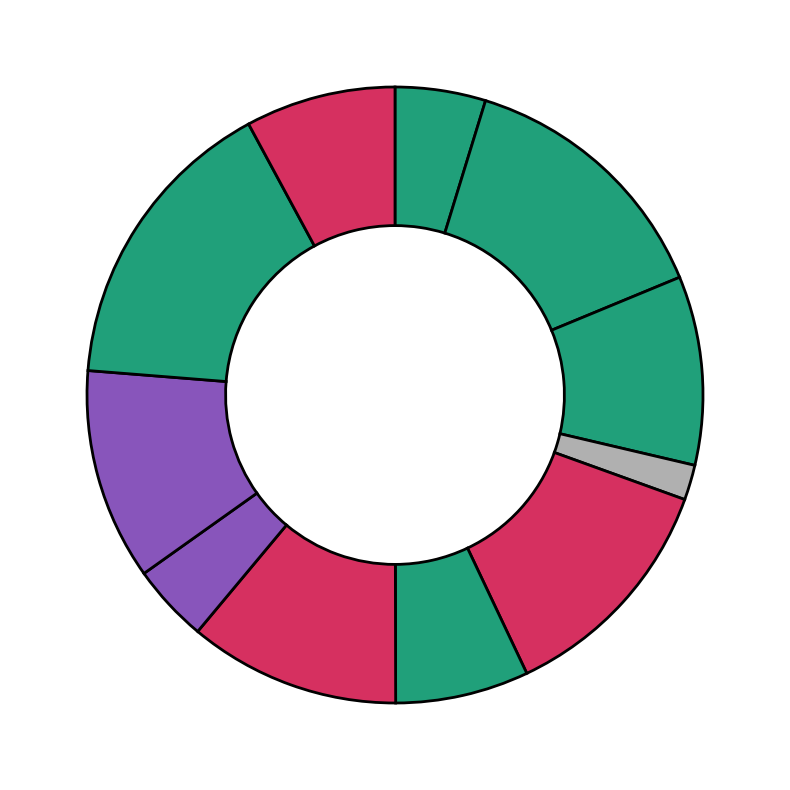

How many slices are in this pie chart?

11